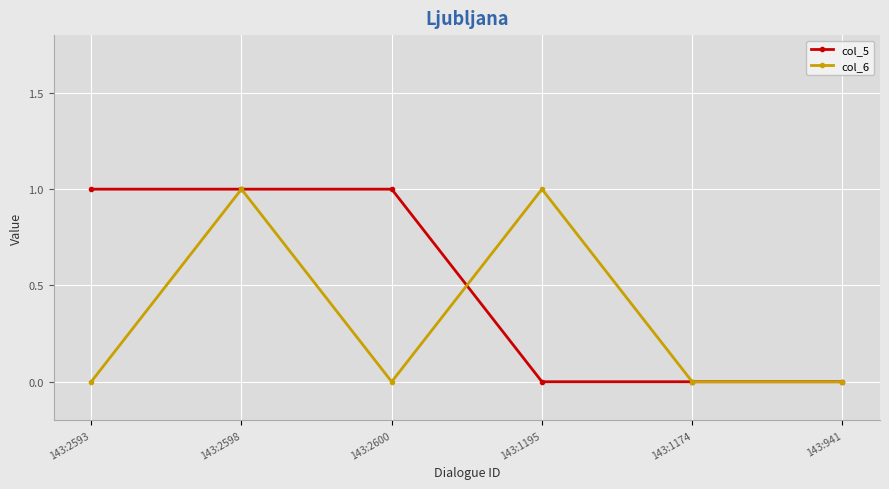

What position from the right is 143:2600?

4